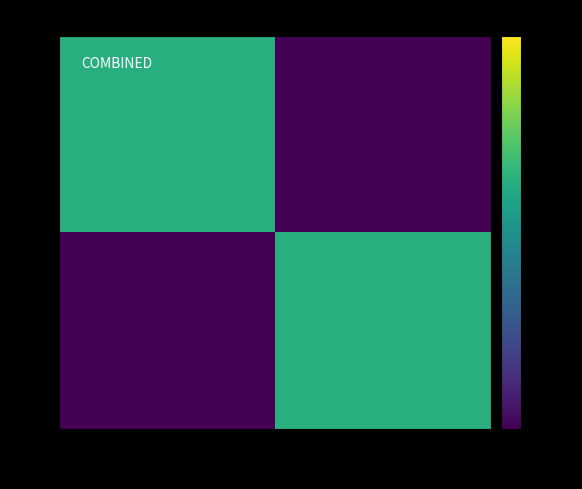

Between Acupuncture and Homéopathie, which is larger?

Homéopathie